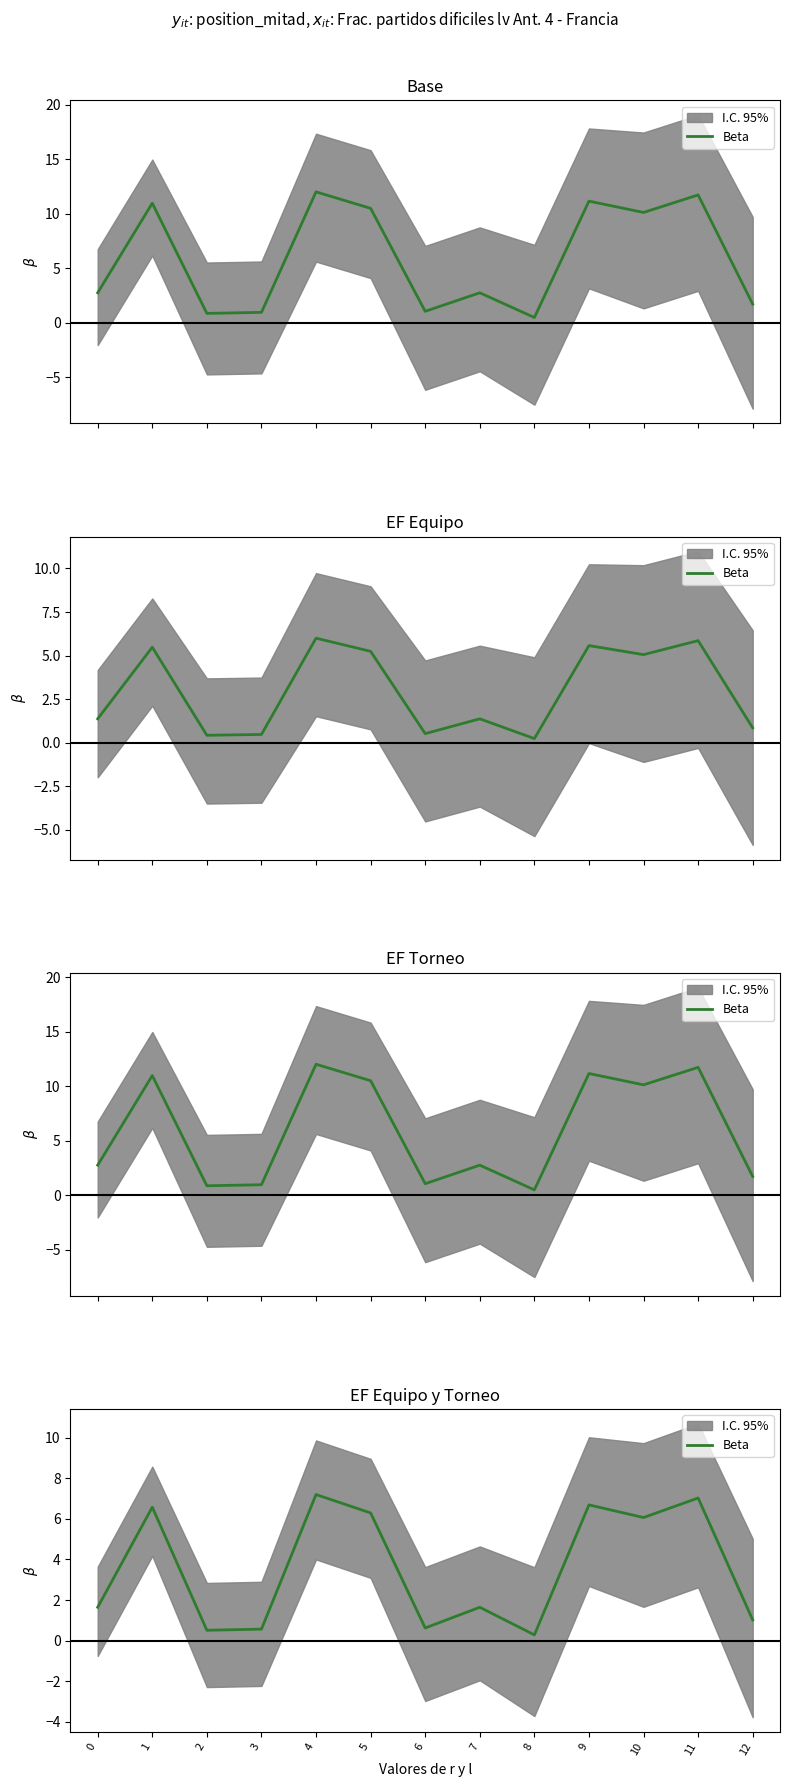

True or false: the data shows 0.1 at 8.

False